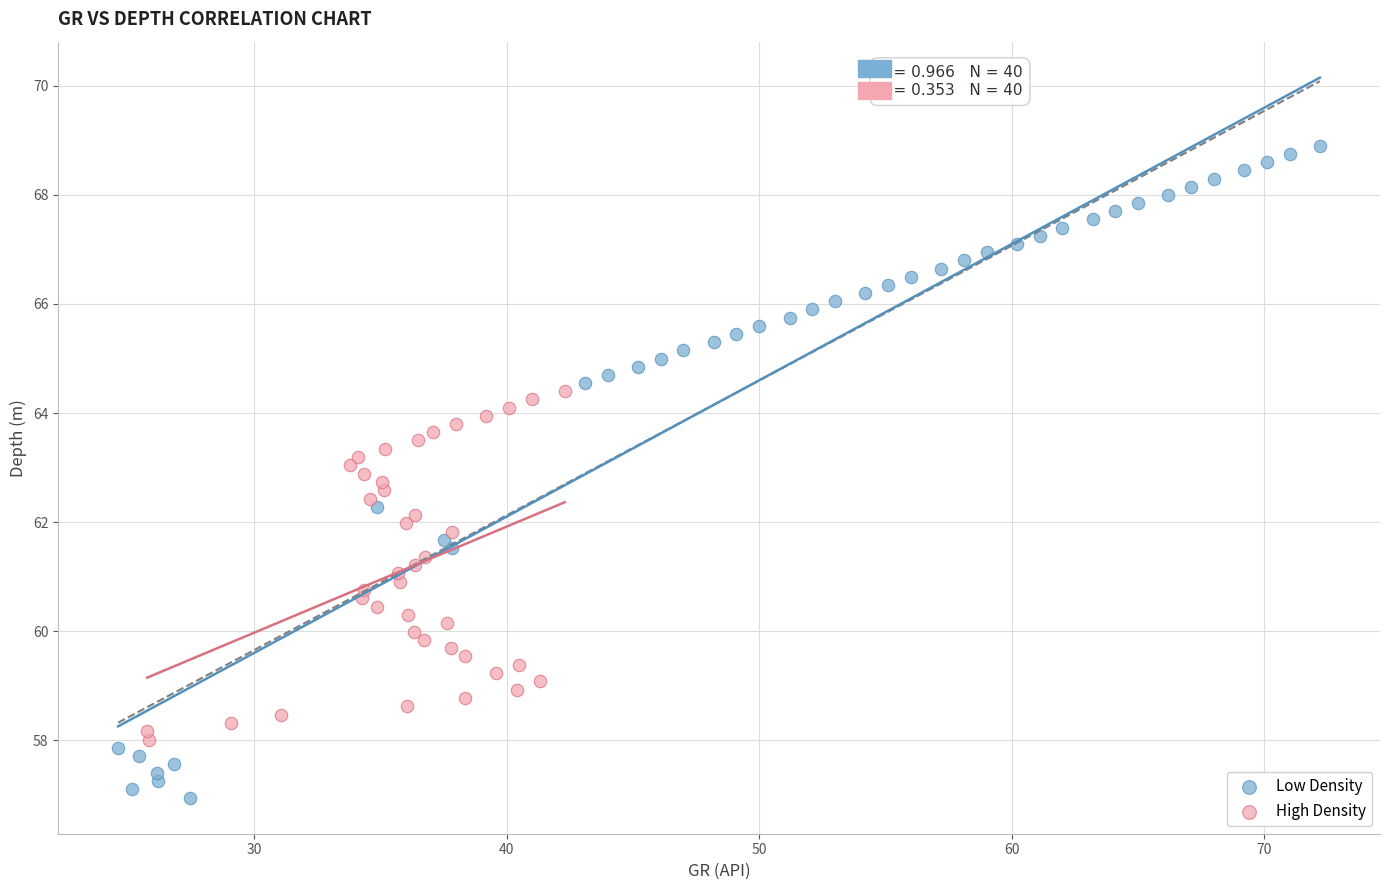

Which series reaches the minimum Y coordinate?

Low Density